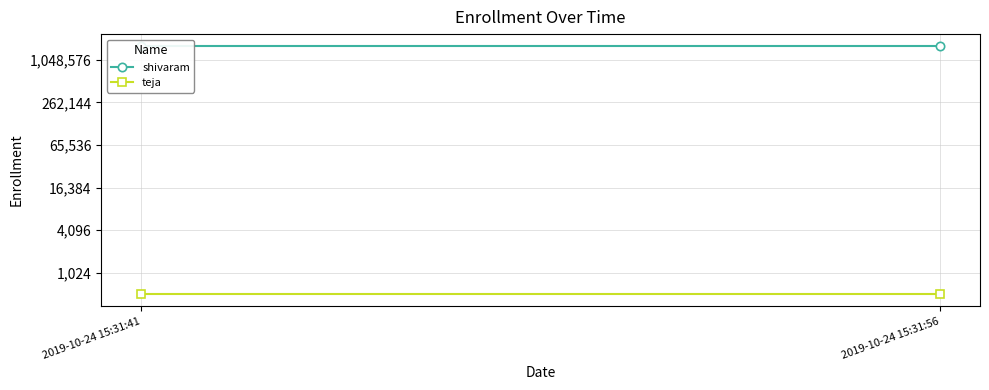

Which series has the largest total across all categories?

shivaram